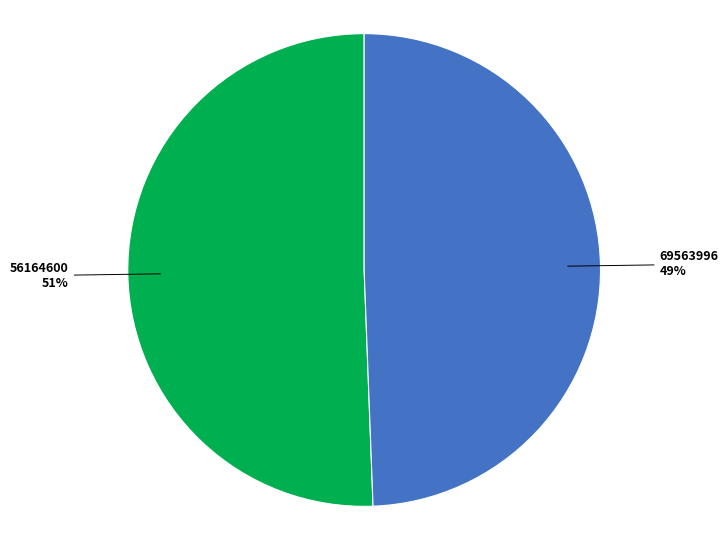

To the nearest percent, what is the average slice percentage?

50%